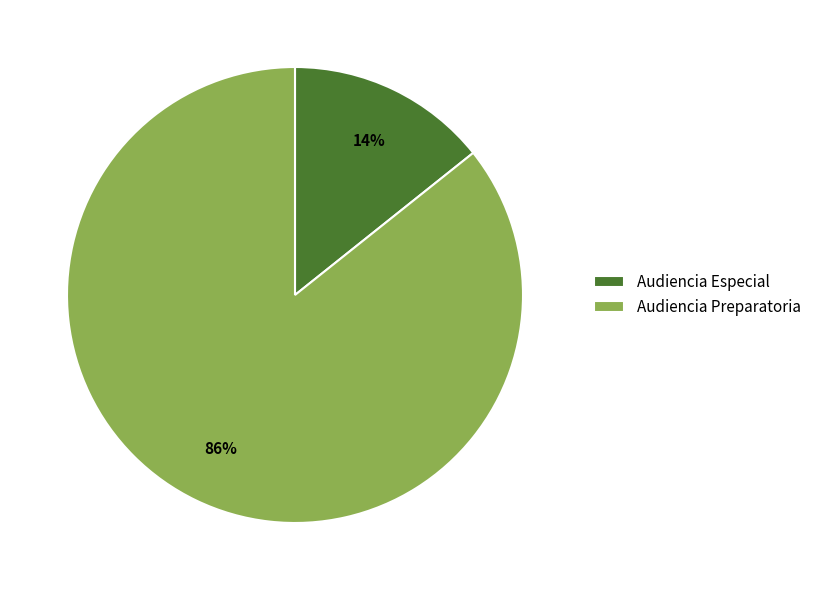

Is there any slice that represents more than half of the pie?

Yes